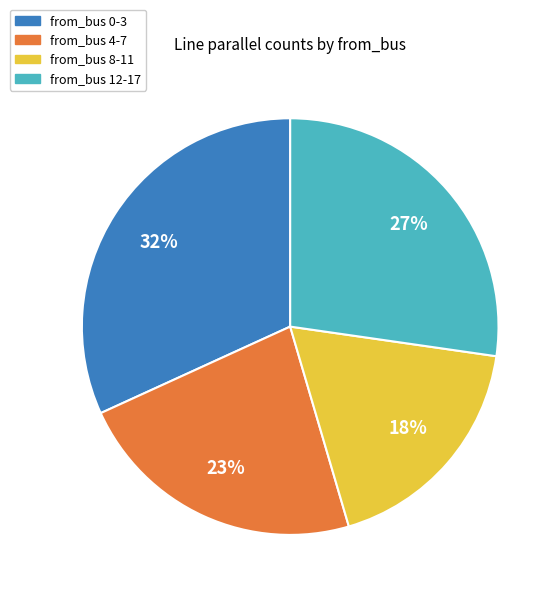

Does any single category account for the majority?

No